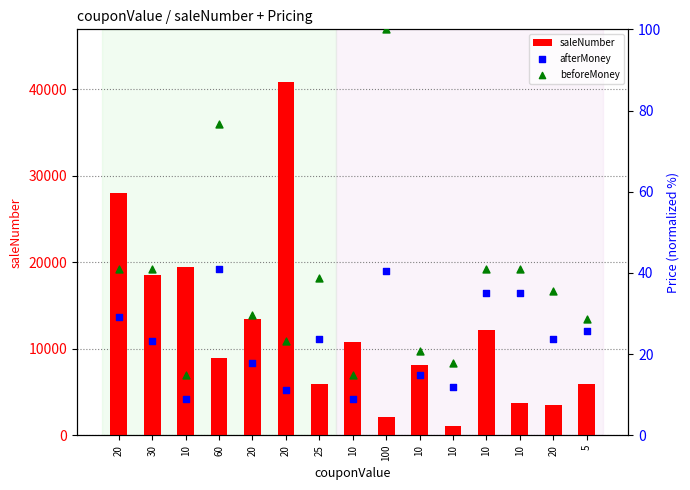

Which series contains the highest Y value?

saleNumber